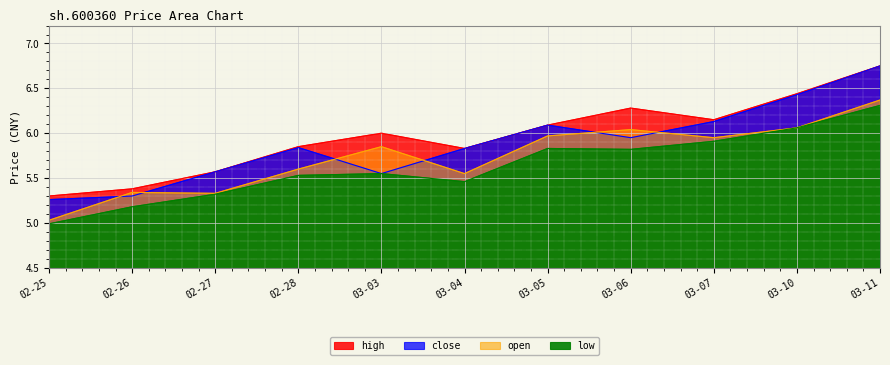

True or false: low and open intersect in this chart.

False